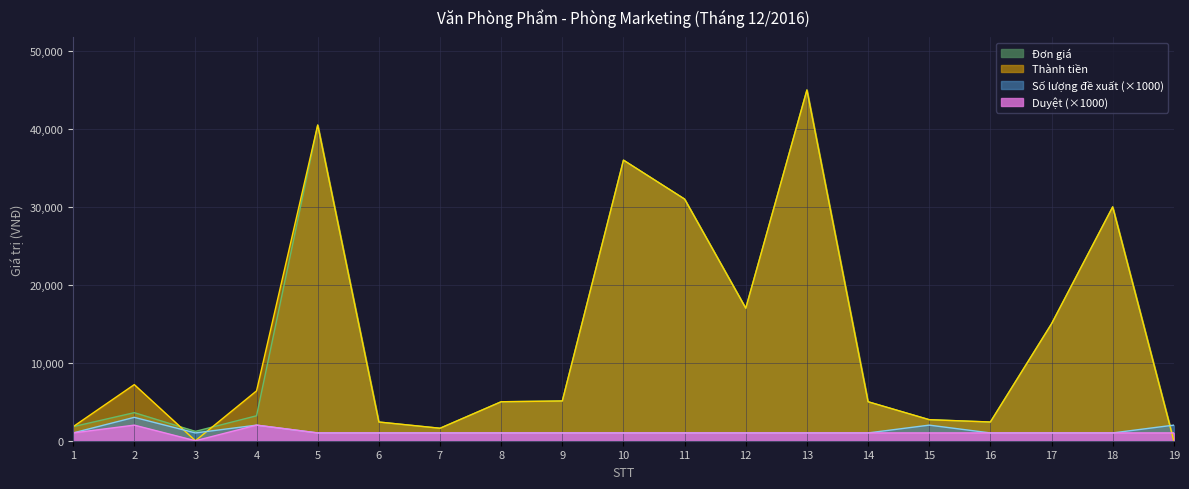

What is the value of the Đơn giá point at the 11th from the left?

31000